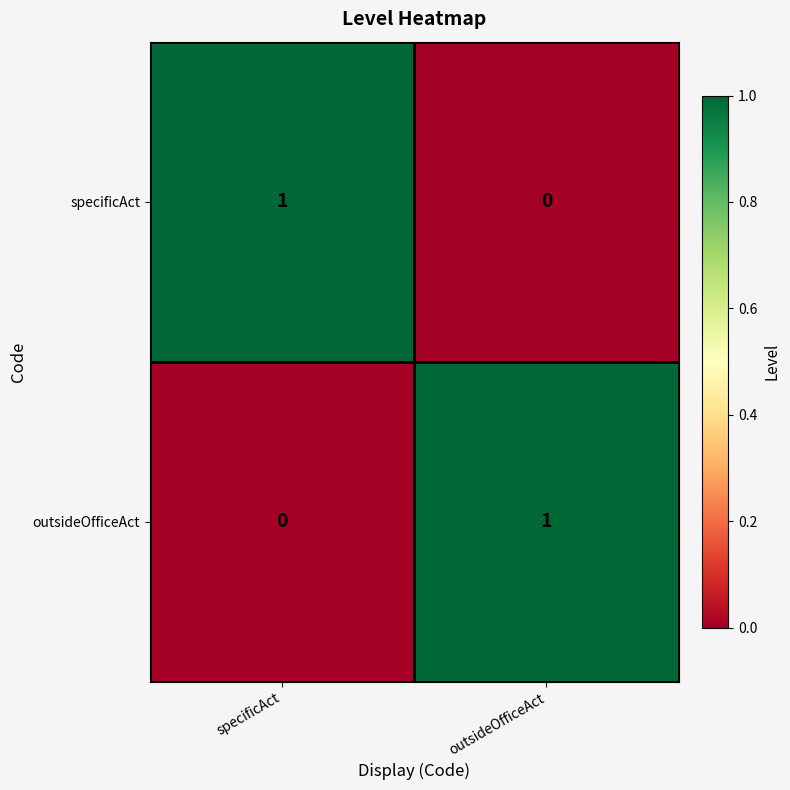

Where is outsideOfficeAct nearest to the value 0?

specificAct